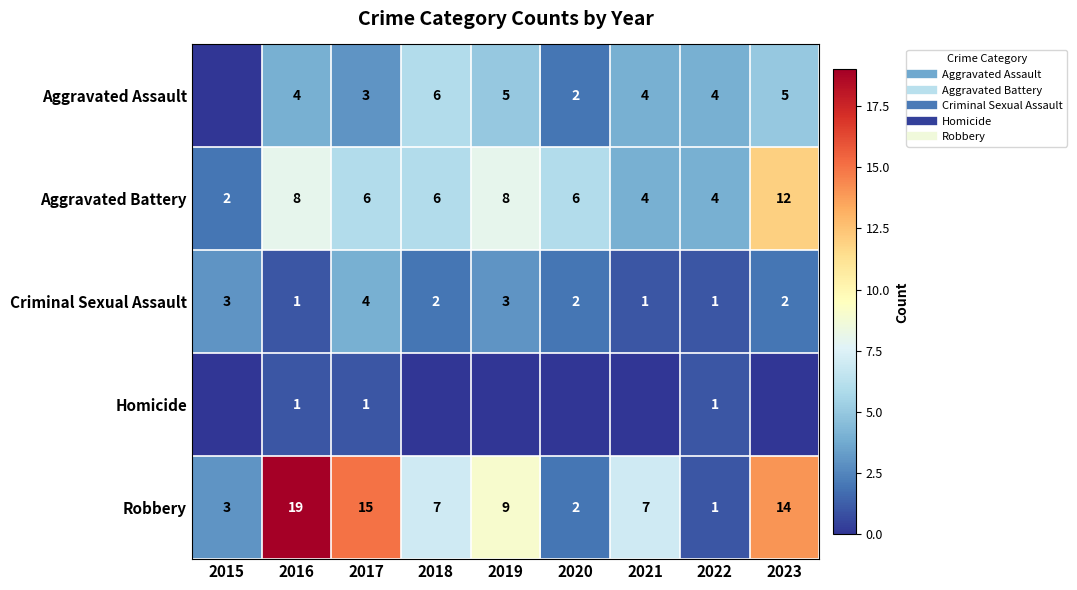

Rank the series by their average value, from lowest to highest.

Homicide, Criminal Sexual Assault, Aggravated Assault, Aggravated Battery, Robbery